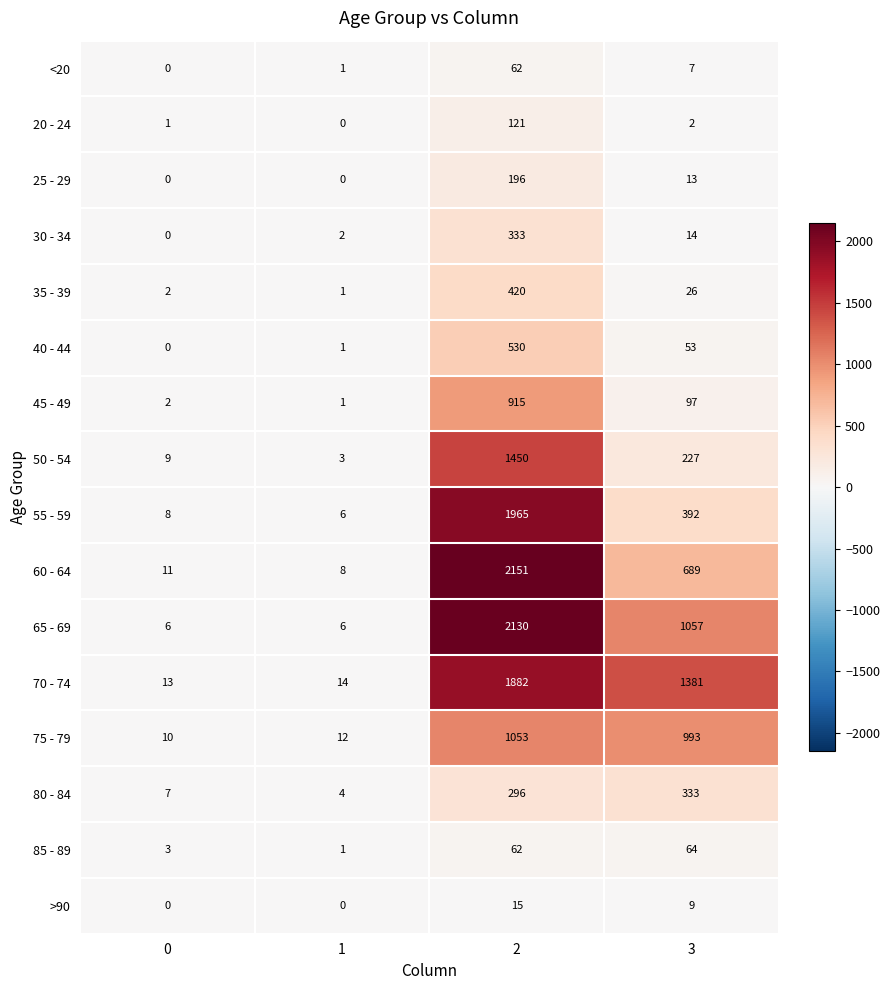

What is the difference between the maximum and second lowest values in the 50 - 54 series?

1441